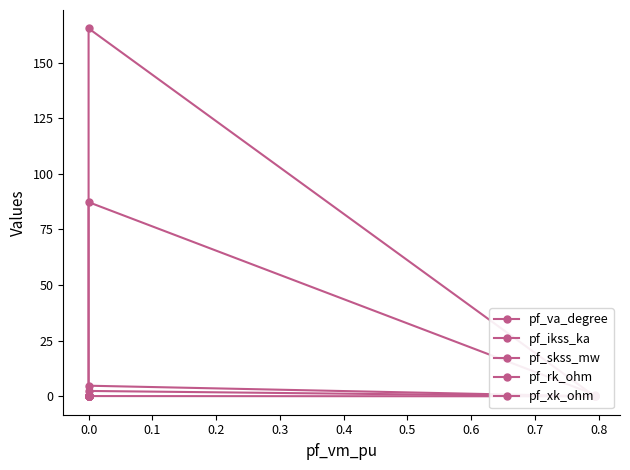

True or false: pf_skss_mw and pf_xk_ohm intersect in this chart.

False